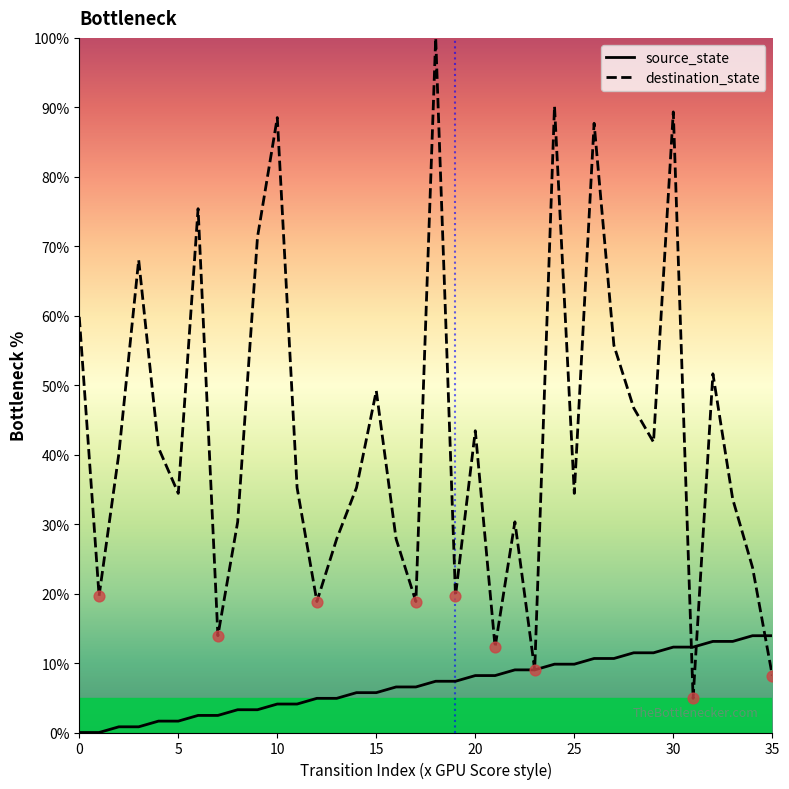

Which series has the largest total across all categories?

destination_state